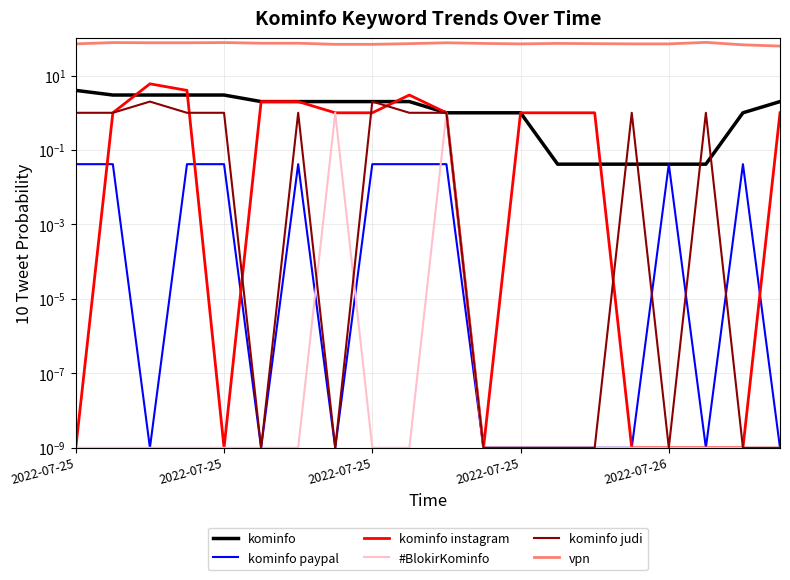

How many lines are shown in the chart?

6